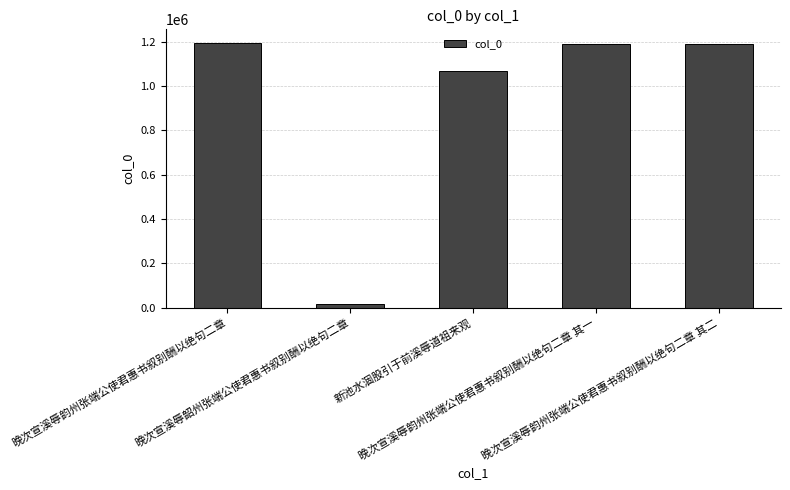

What is the value of the 3rd bar from the left?

1066633